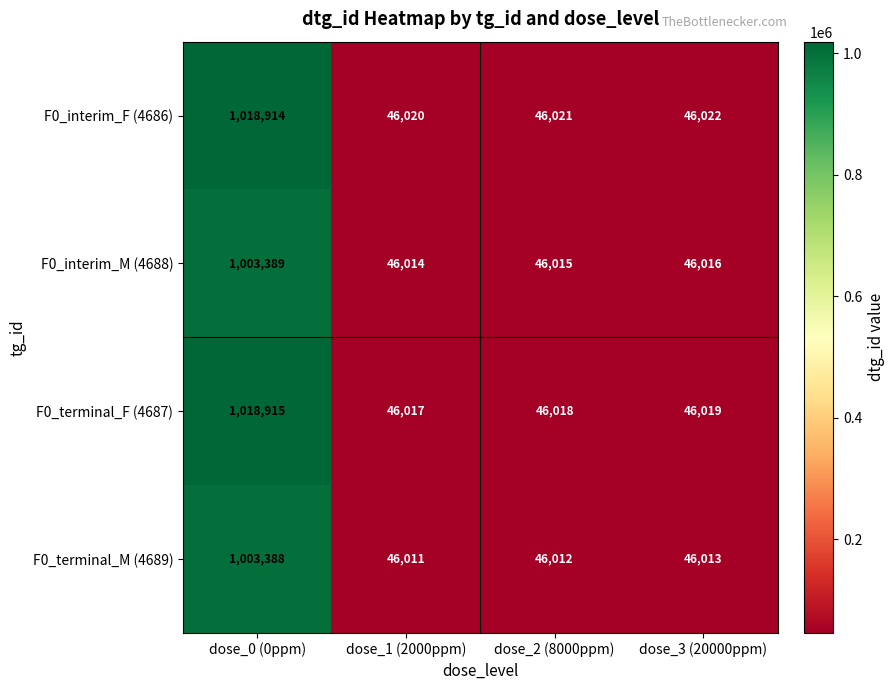

Is the value of F0_interim_M (4688) at dose_3 (20000ppm) greater than the value of F0_terminal_M (4689) at dose_0 (0ppm)?

No